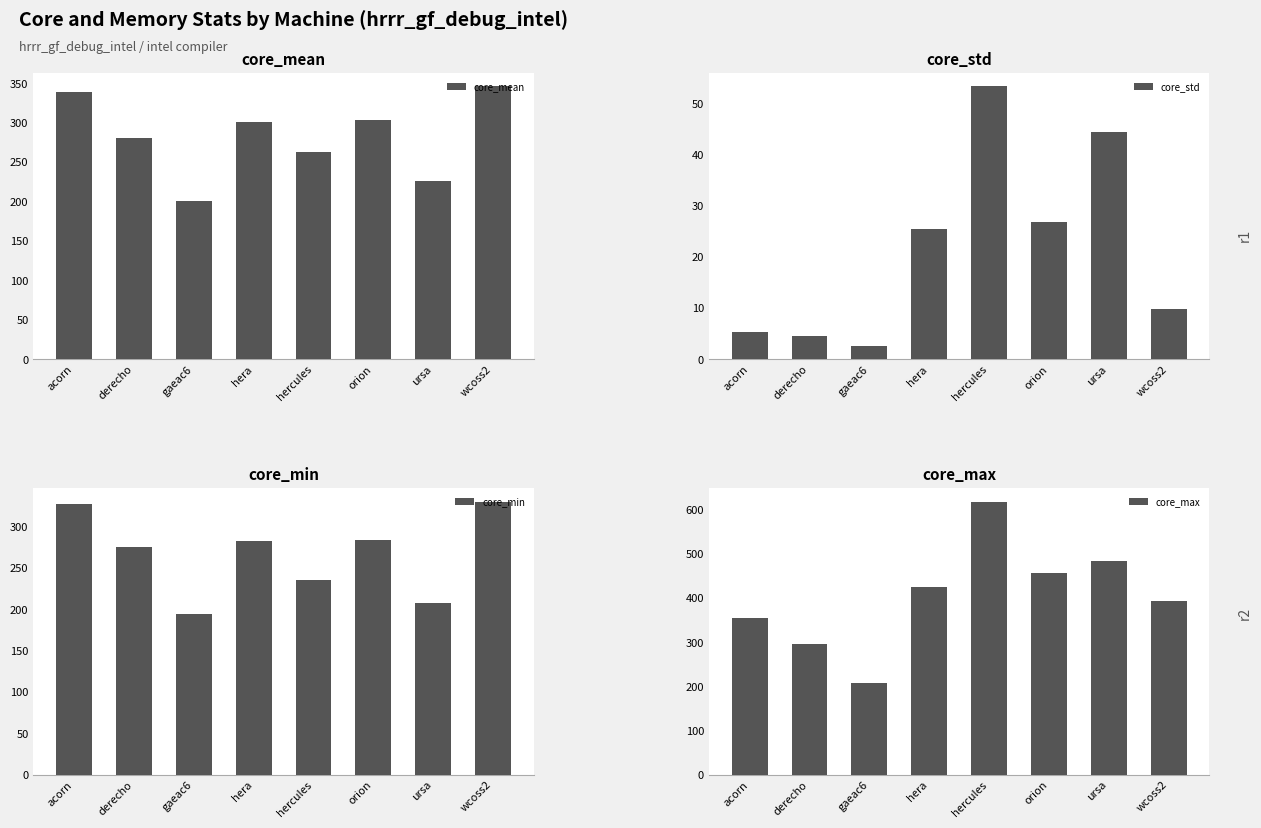

The value of core_mean at hera is 500.7. True or false?

False